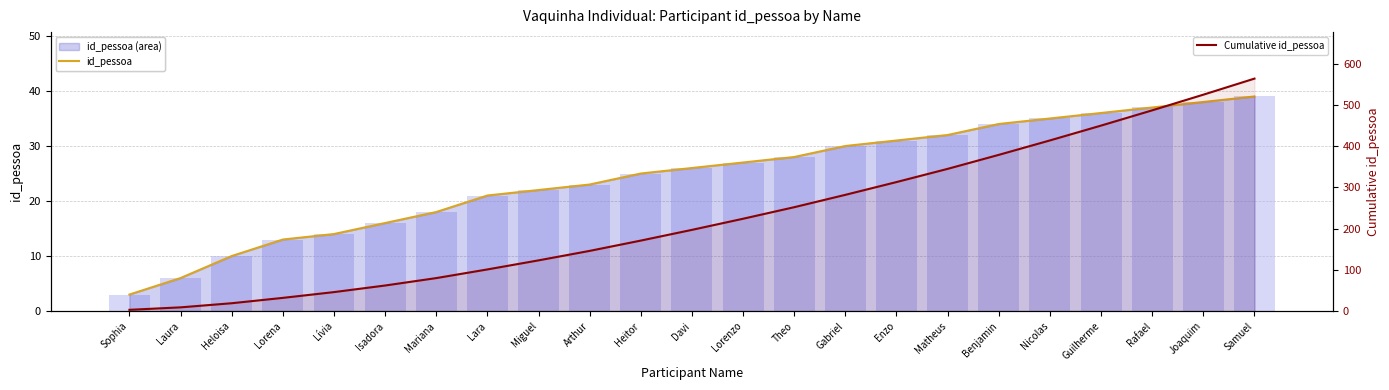

Where is Cumulative id_pessoa nearest to the value 283?

Gabriel